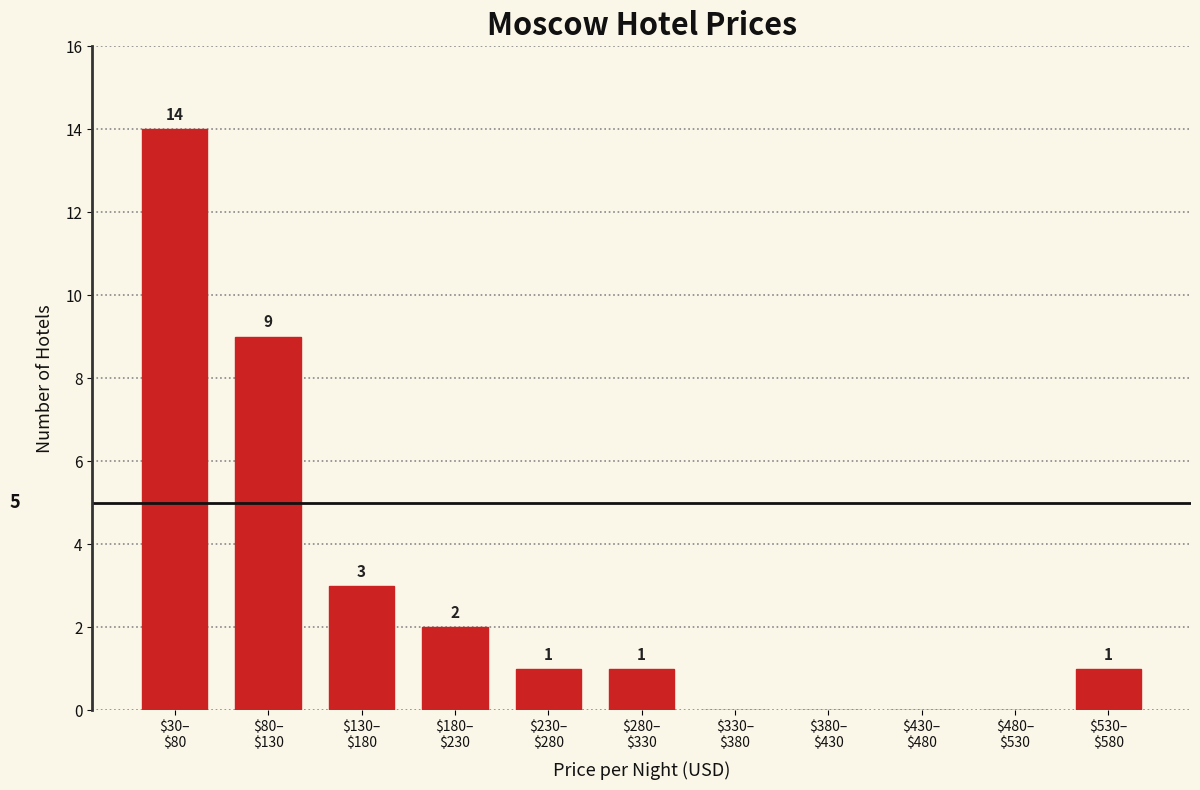

What is the maximum value shown in the chart?

14